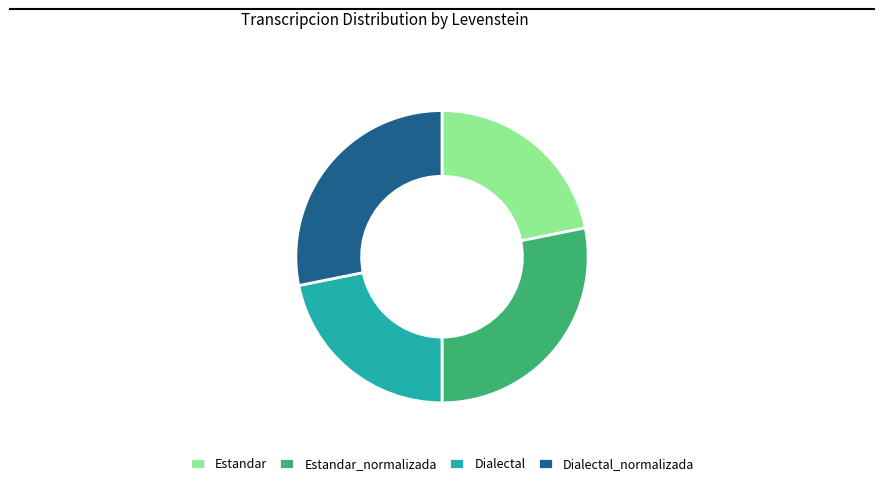

Is the sum of Estandar_normalizada and Dialectal_normalizada greater than half?

Yes